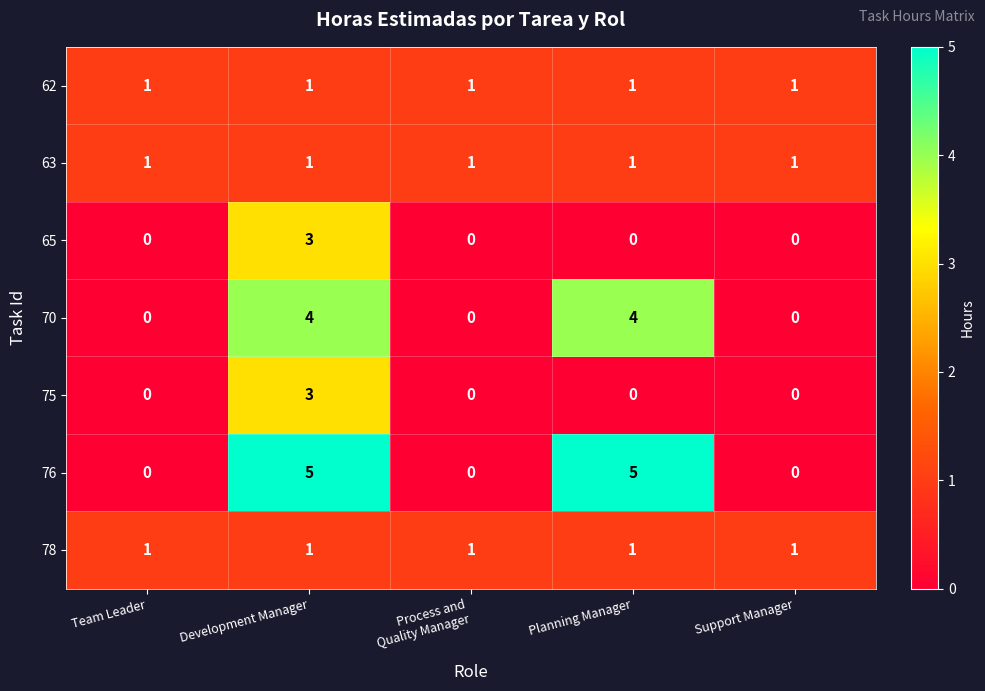

What is the sum of the 70 values at Planning Manager and Team Leader?

4